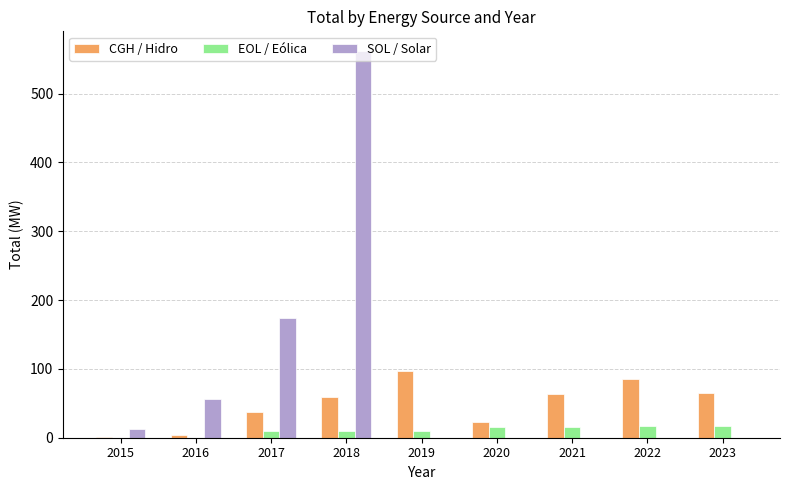

At which category is the sum across all series the highest?

2018